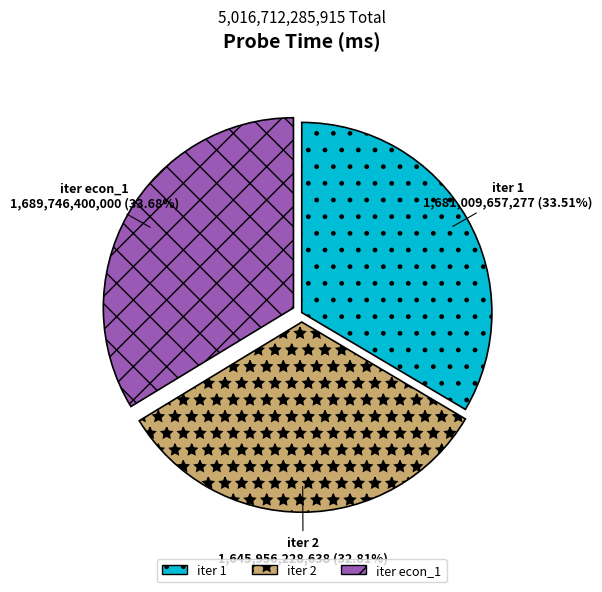

Is there a majority slice in this chart?

No